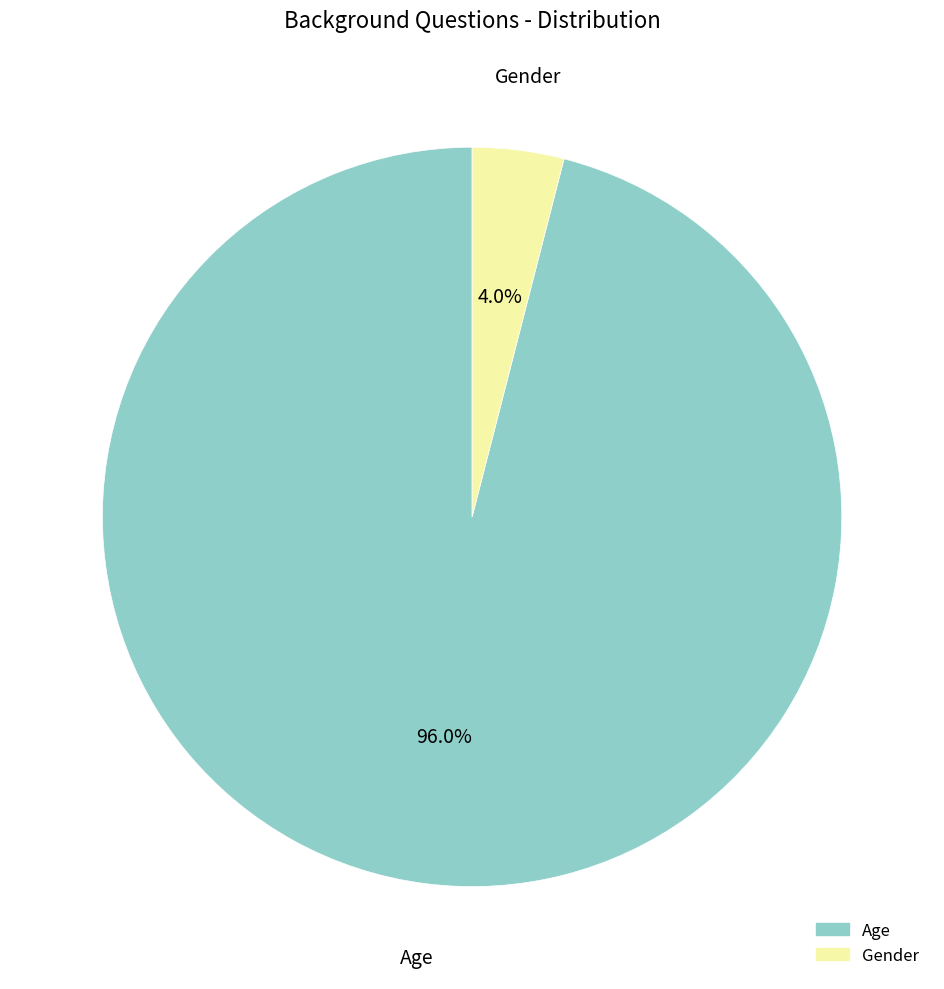

True or false: Gender accounts for 4% of the total.

True